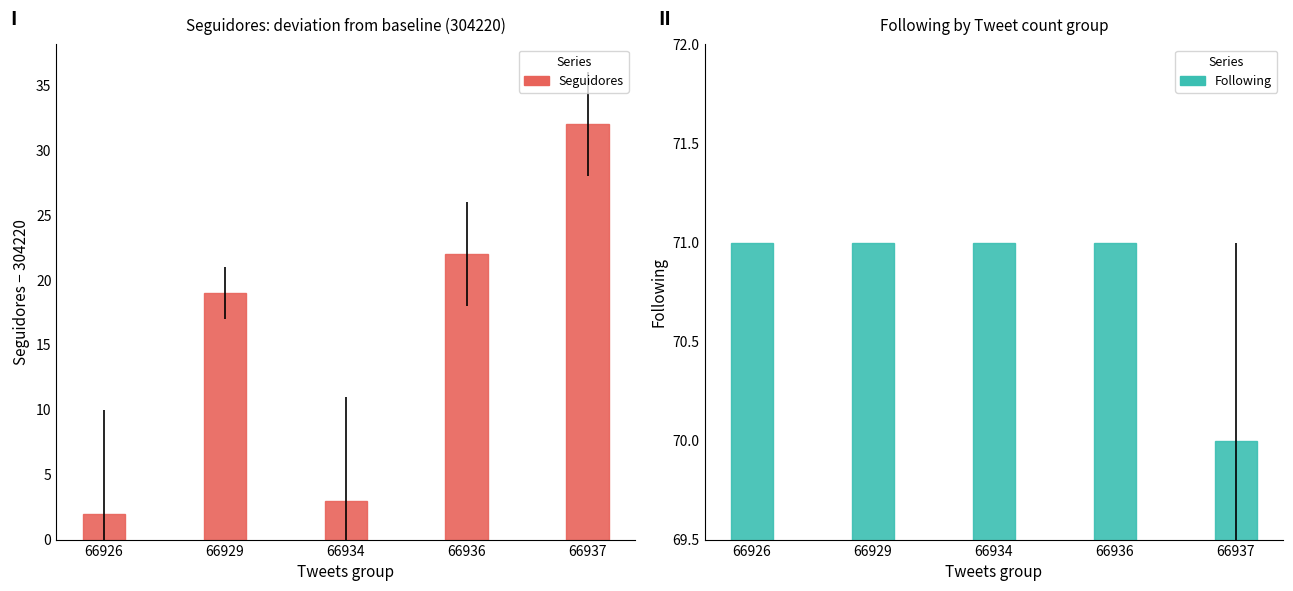

Between 66934 and 66929, which is larger?

66929